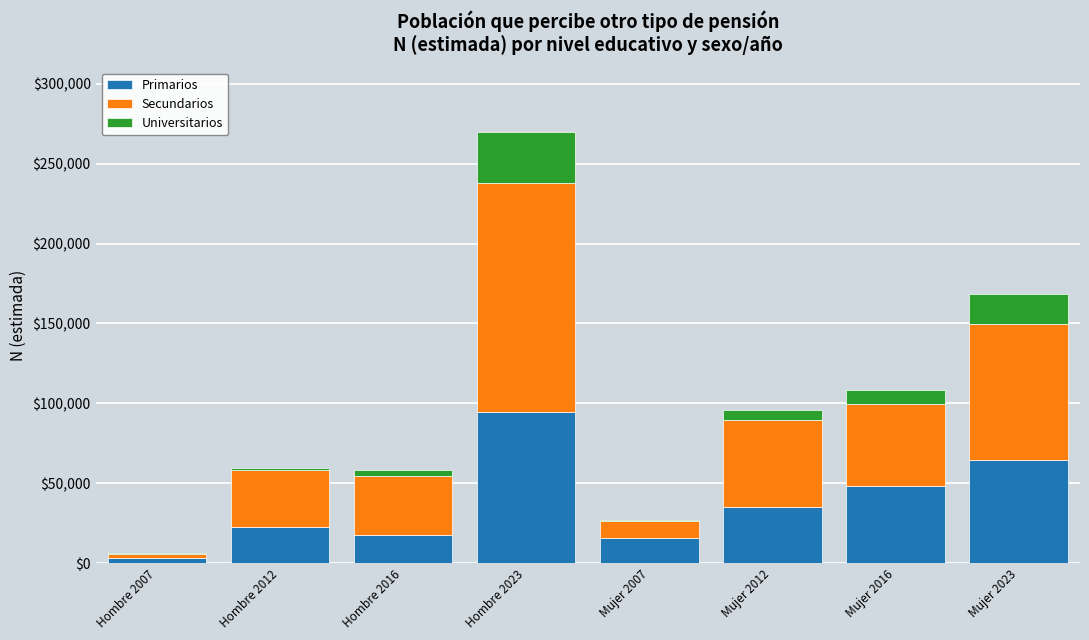

Reading left to right, list the values for the Primarios series.

Hombre 2007=3484	Hombre 2012=22452	Hombre 2016=17708	Hombre 2023=94309	Mujer 2007=15860	Mujer 2012=35266	Mujer 2016=48032	Mujer 2023=64808